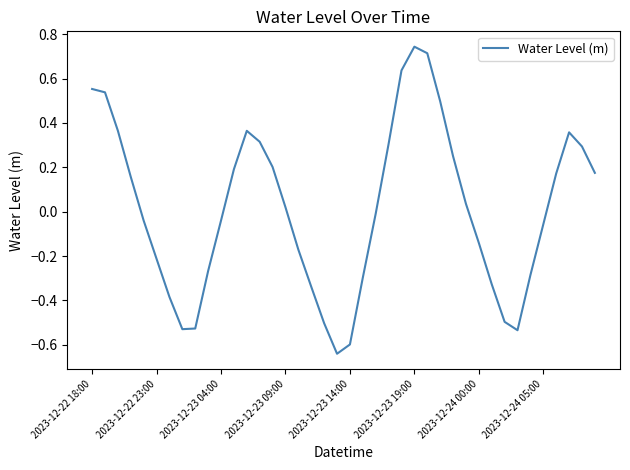

What is the difference between the maximum and minimum values?

1.4